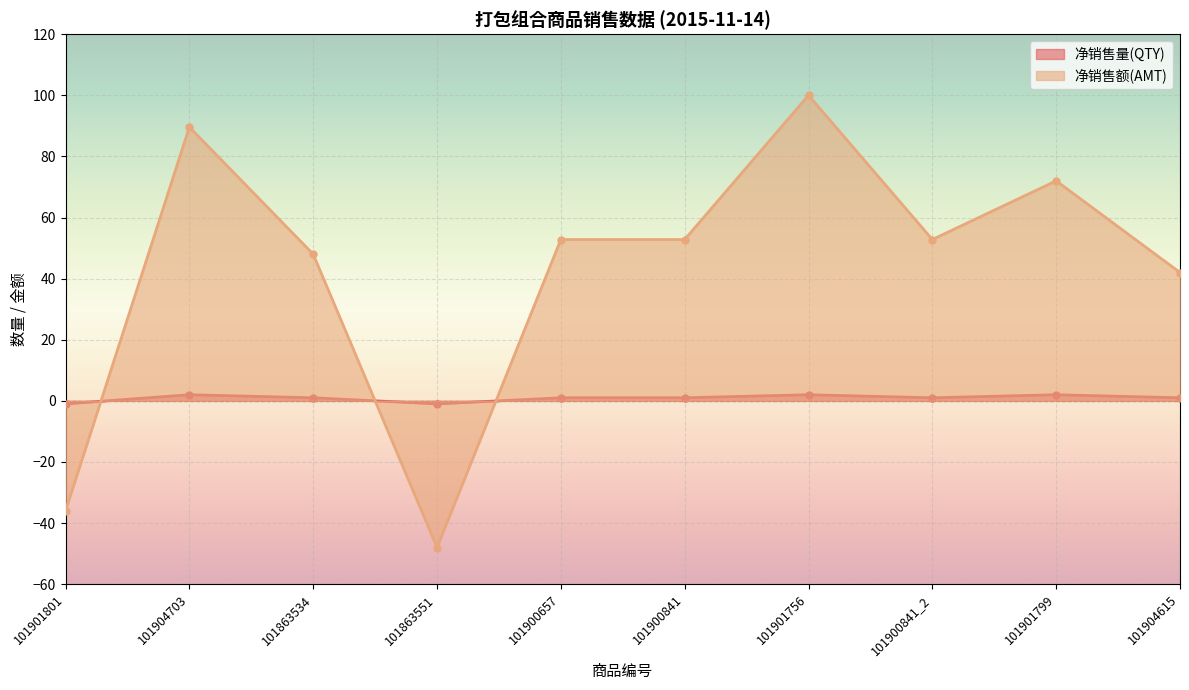

Which category has the lowest value in the 净销售额(AMT) series?

101863551